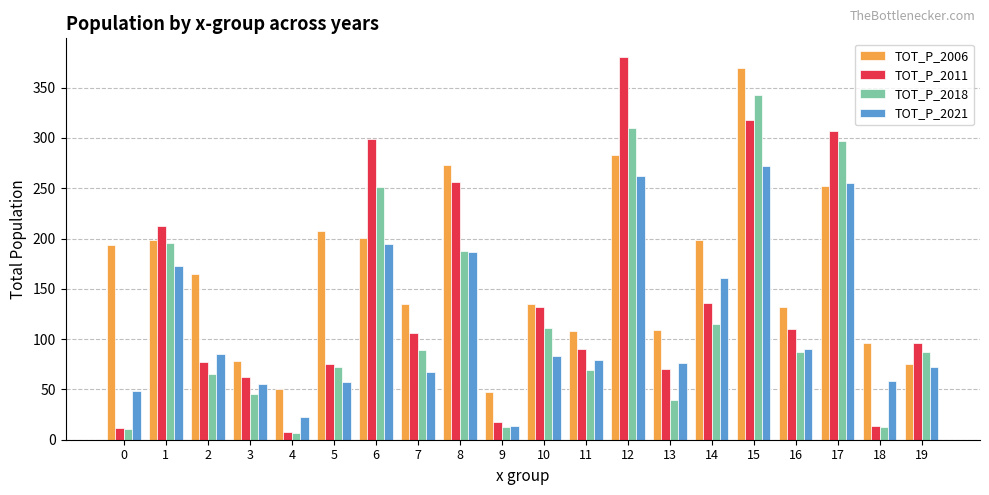

What is the total value across all series at 10?

461